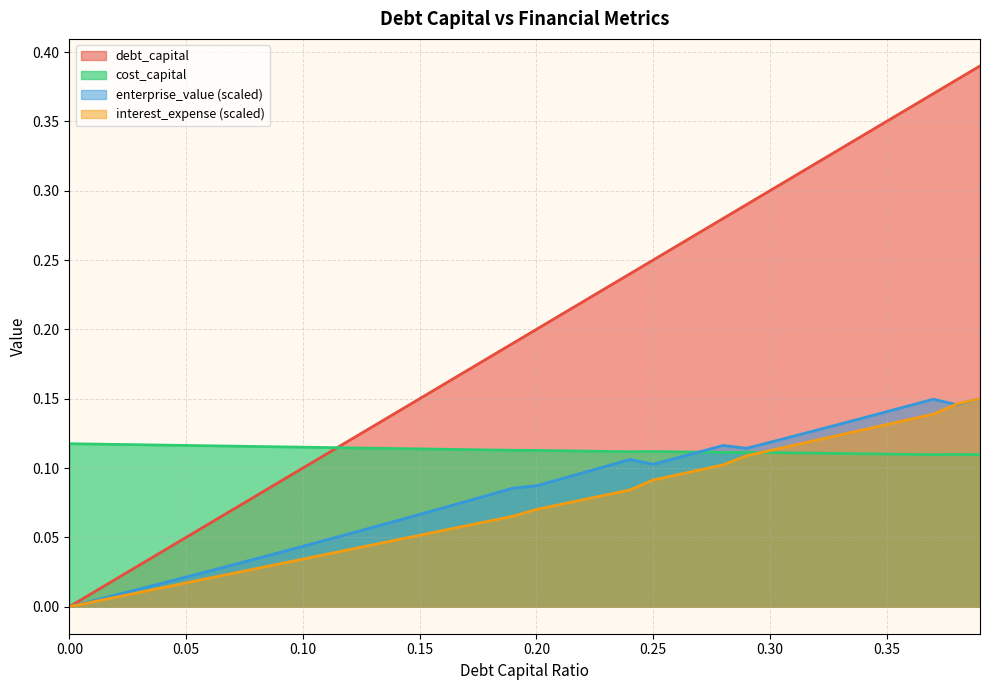

Which series has the widest spread of values?

debt_capital